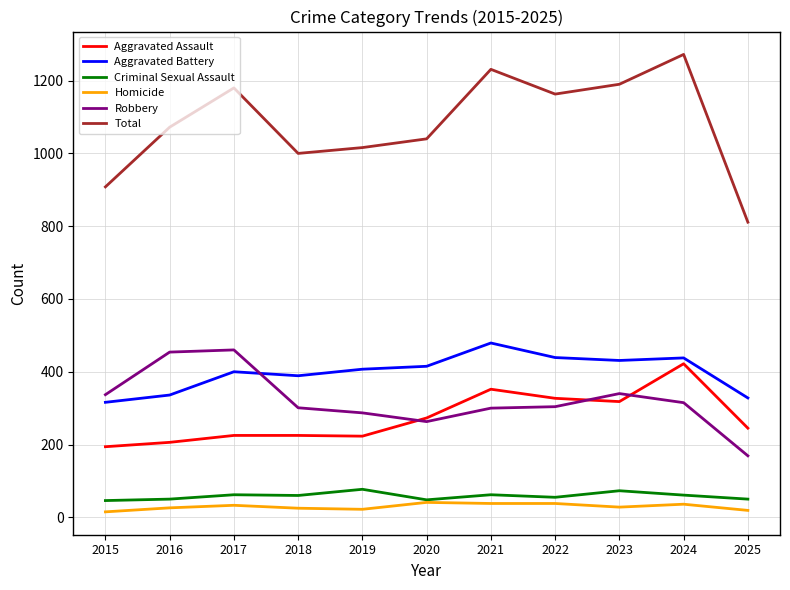

What is the difference between the maximum and minimum values in the Total series?

461